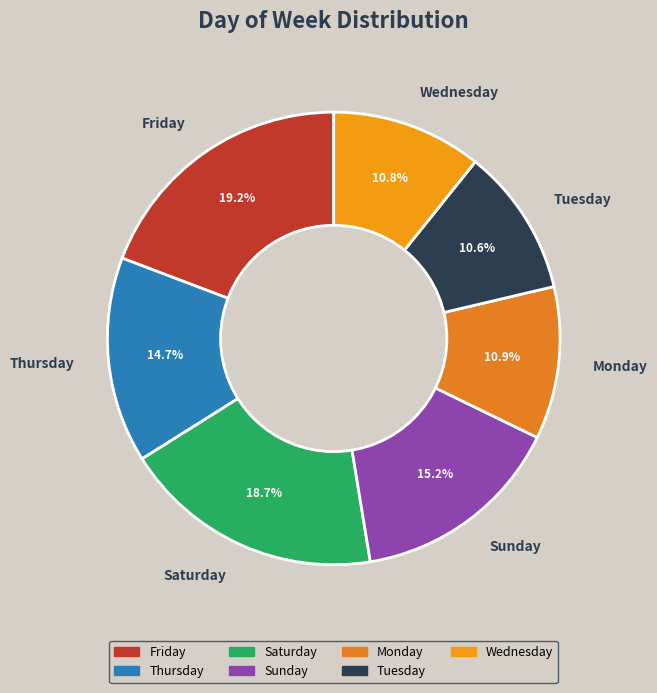

Does any single category account for the majority?

No